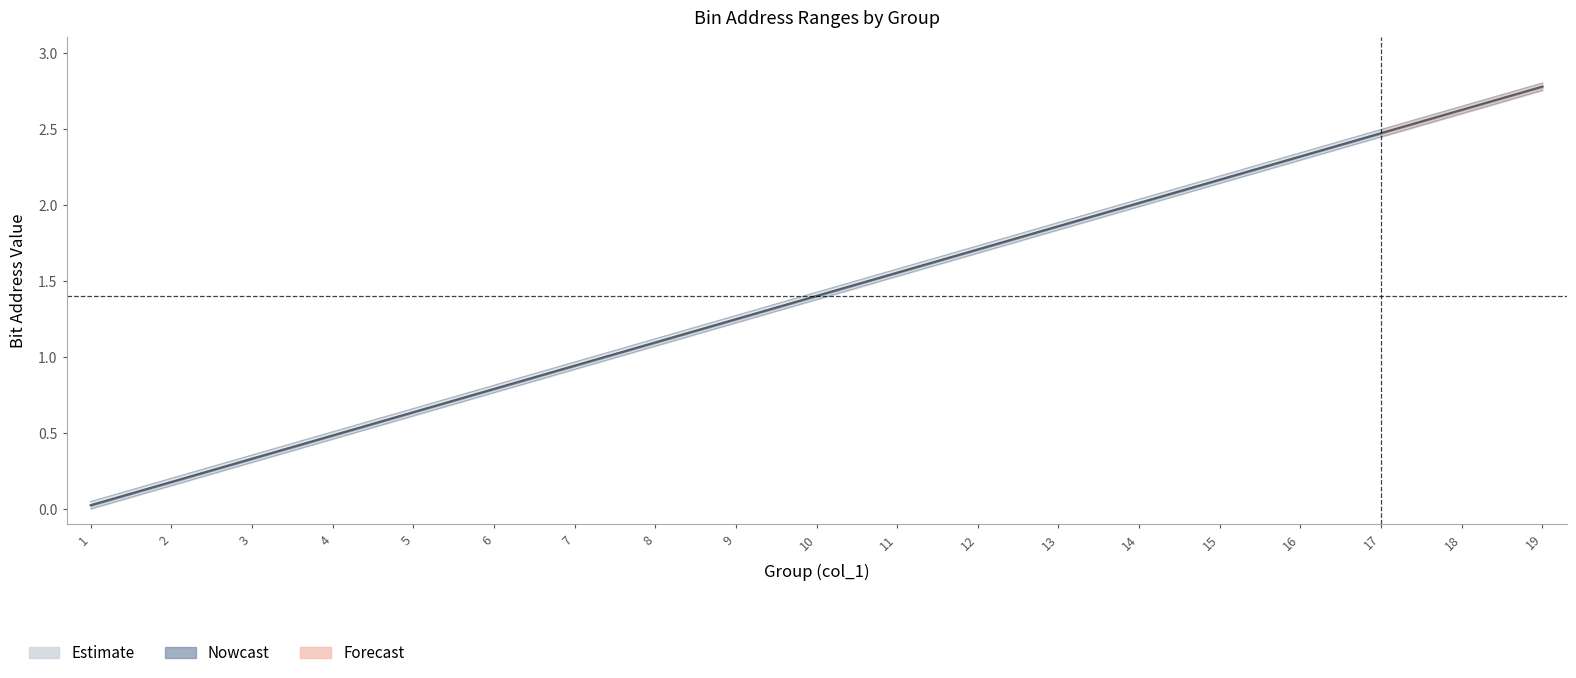

Count the number of categories in the chart.

19